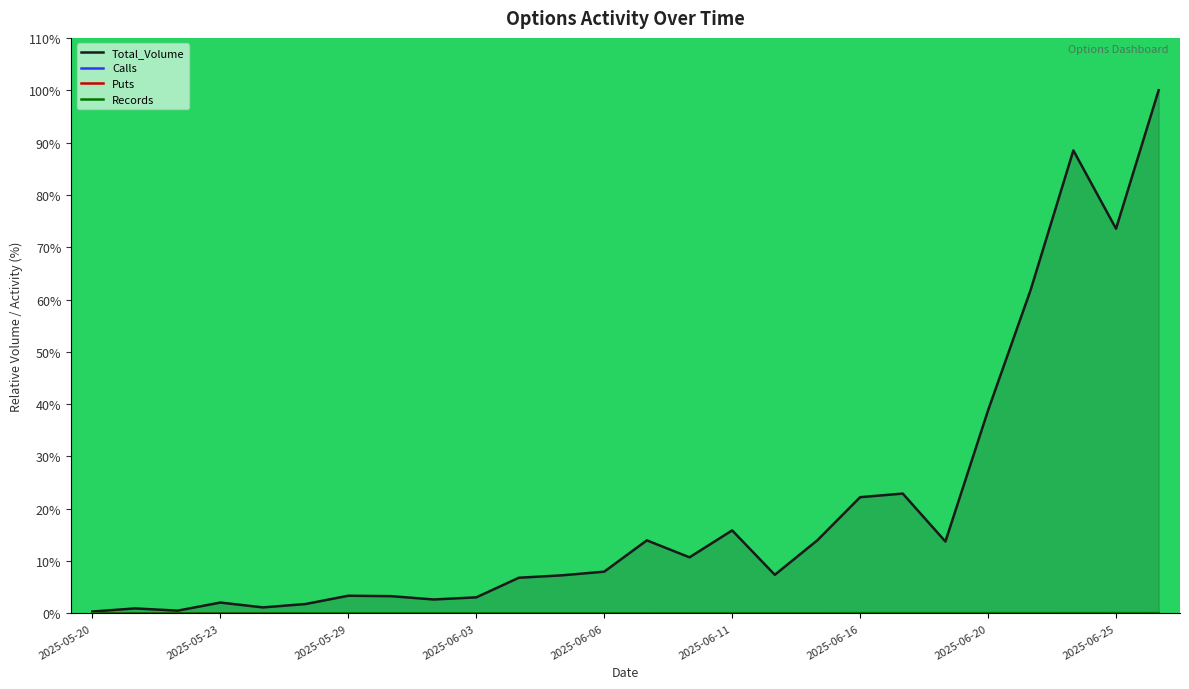

What is the sum of the Total_Volume values at 2025-06-25 and 2025-05-23?

75.6